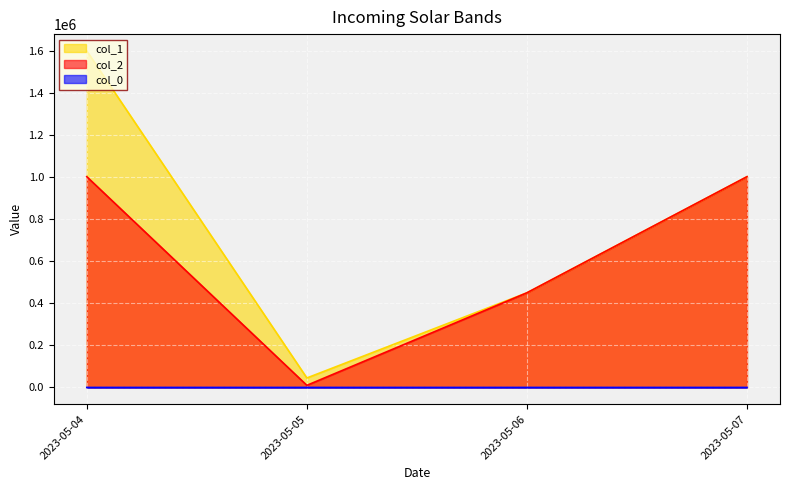

How many lines are shown in the chart?

3